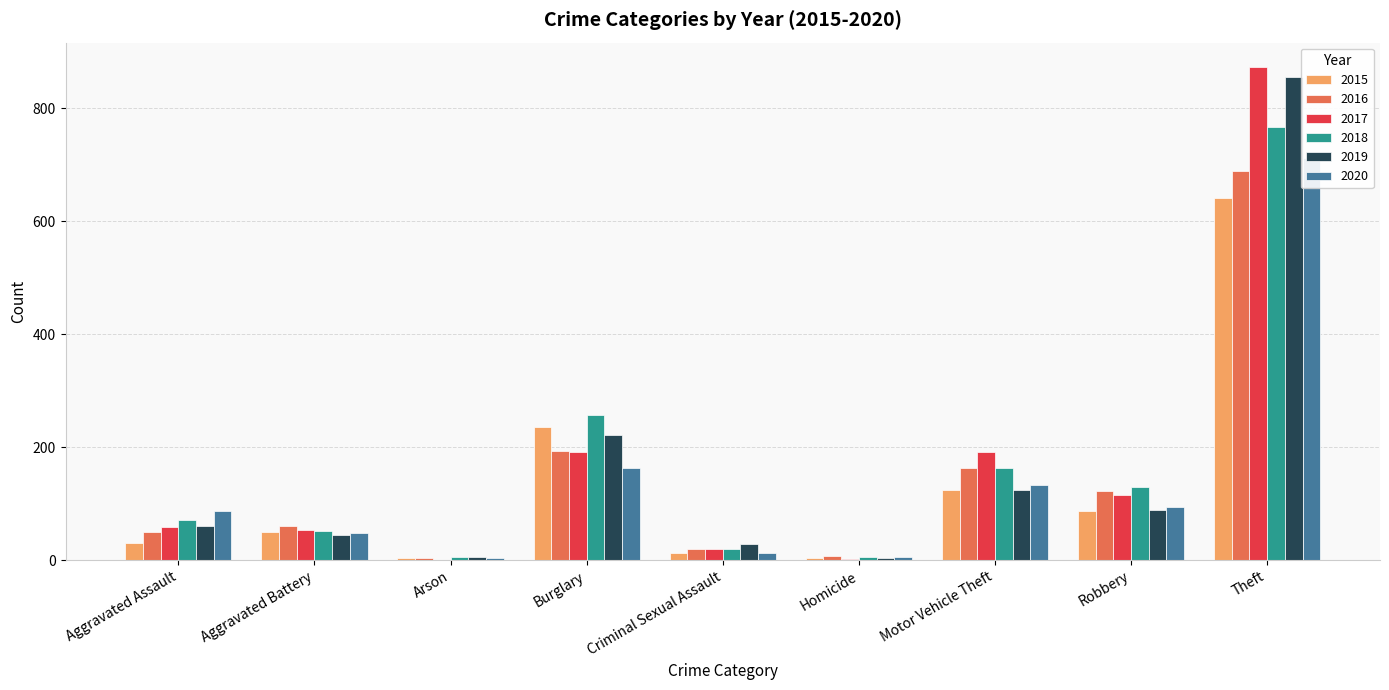

What is the label of the 4th bar from the left?

Burglary